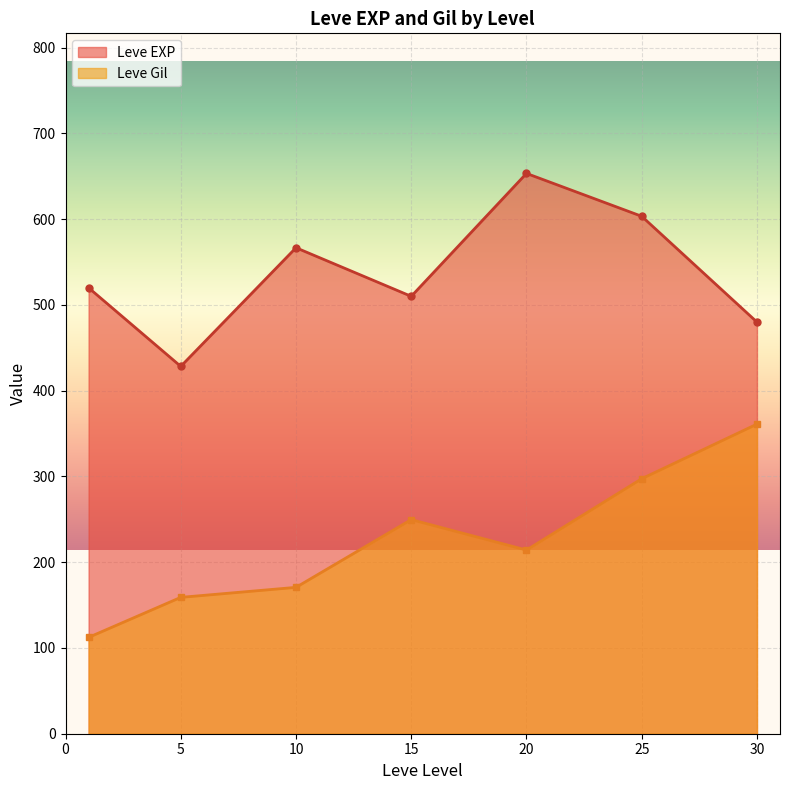

True or false: Leve Gil and Leve EXP cross at least once.

False